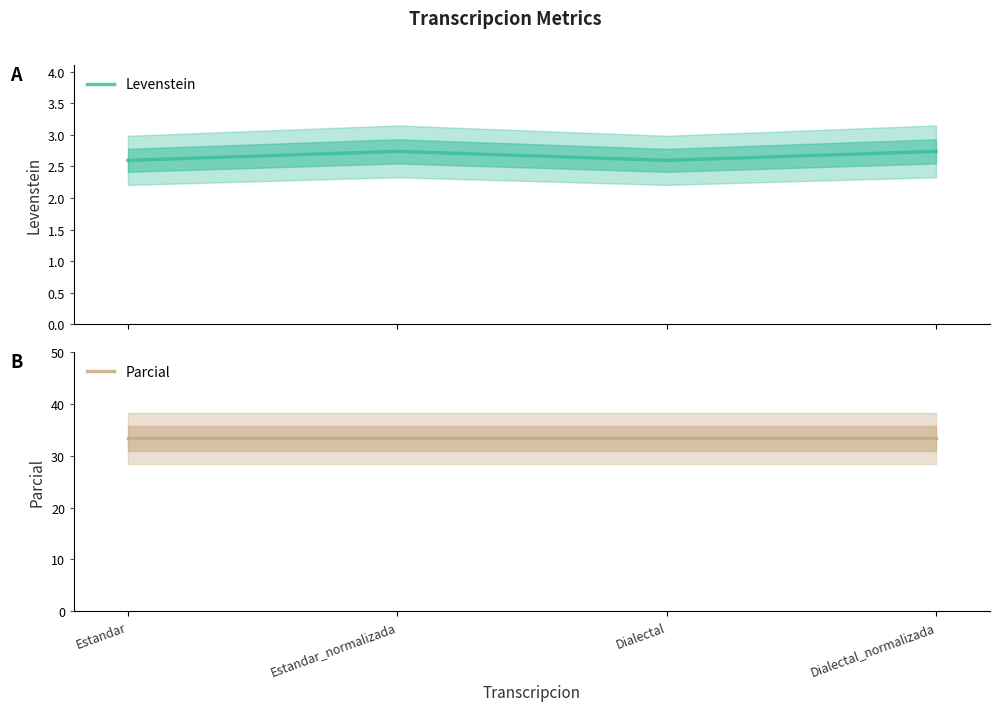

Rank the series by their maximum value, from lowest to highest.

Levenstein, Parcial